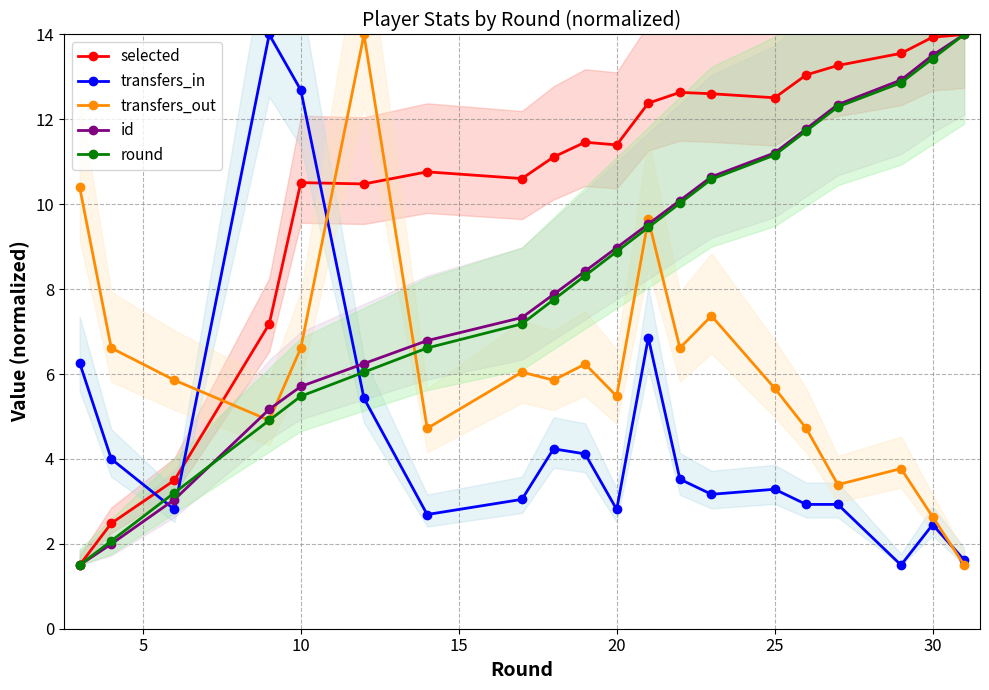

True or false: transfers_in and id cross at least once.

True